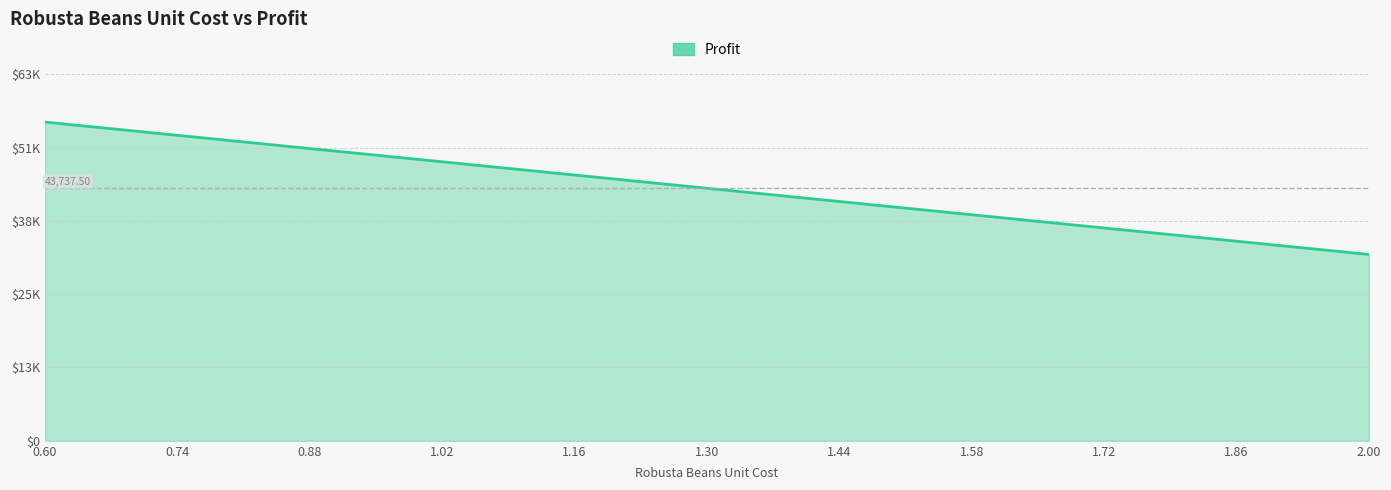

Reading left to right, what are all the values shown in this chart?

55200.0	52907.5	50615.0	48322.5	46030.0	43737.5	41445.0	39152.5	36860.0	34567.5	32275.0